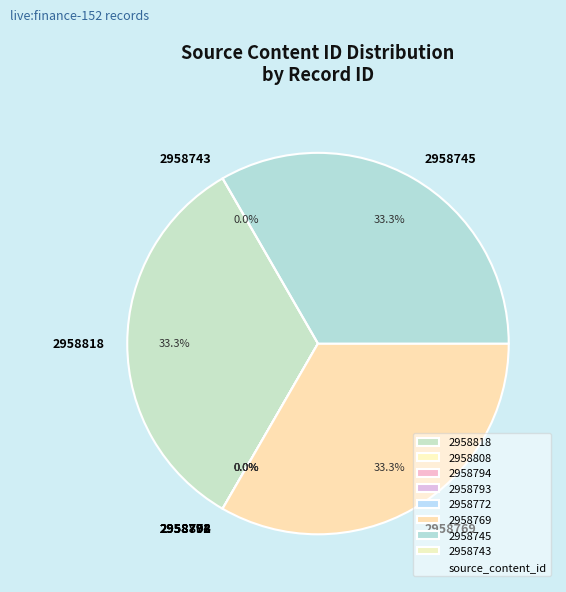

Which slice is the smallest?

2958808